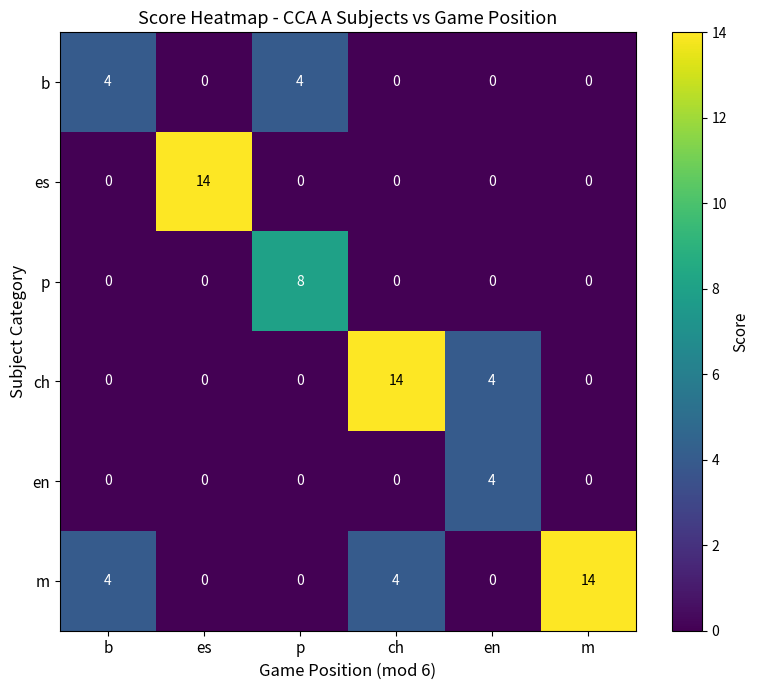

Is it true that ch equals -9 at p?

False